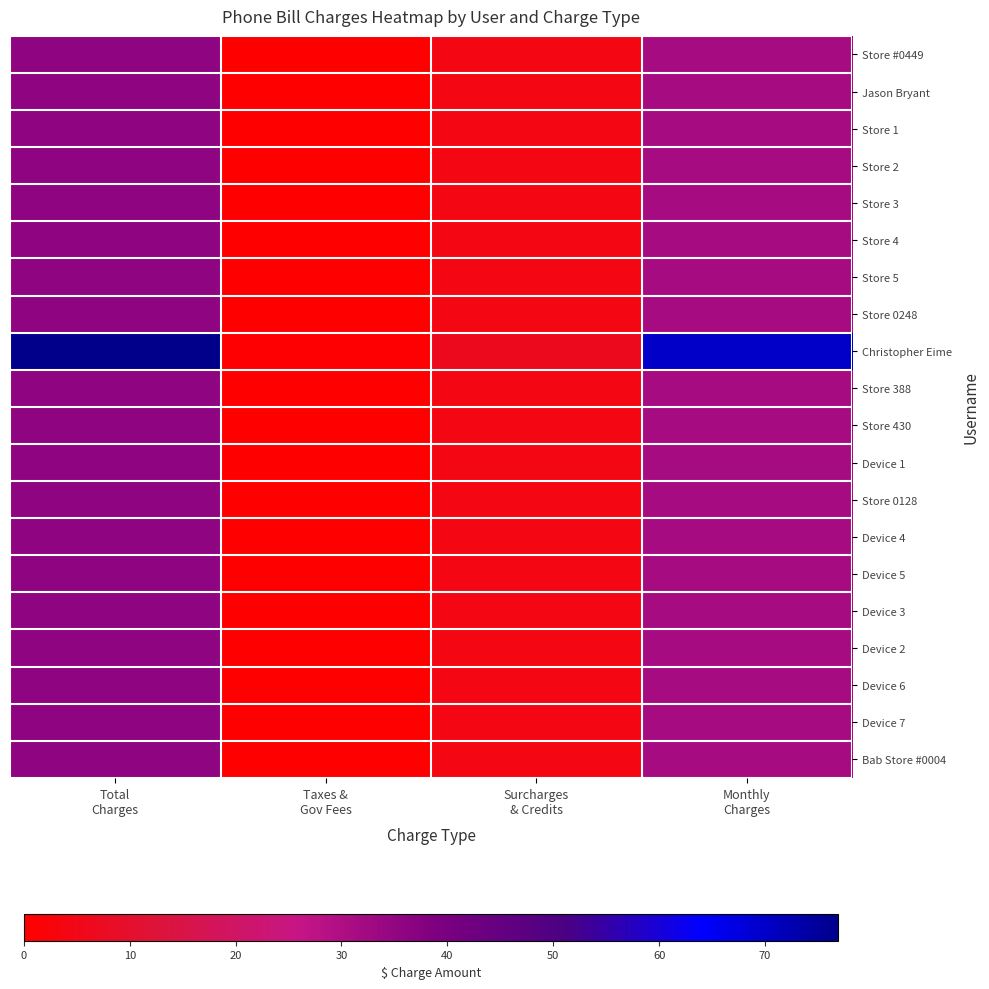

At how many categories does at least one series exceed 46?

2